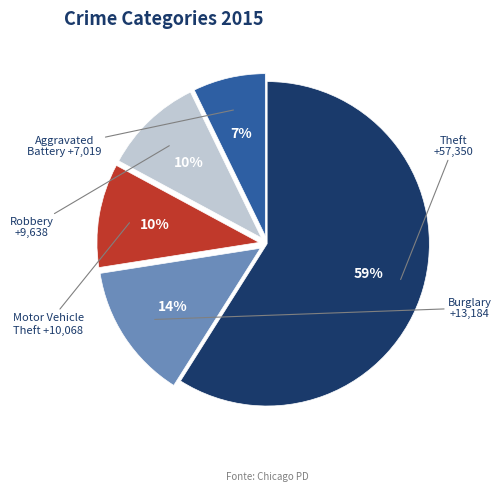

What is the ratio of the value at Burglary to the value at Robbery?

1.4